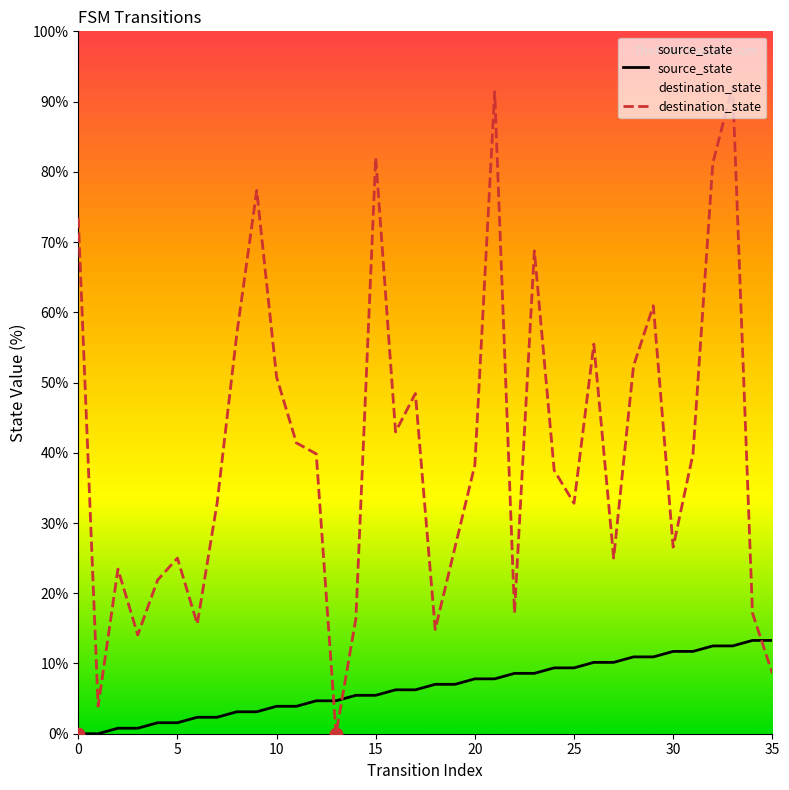

What is the total value across all series at 31?

51.6